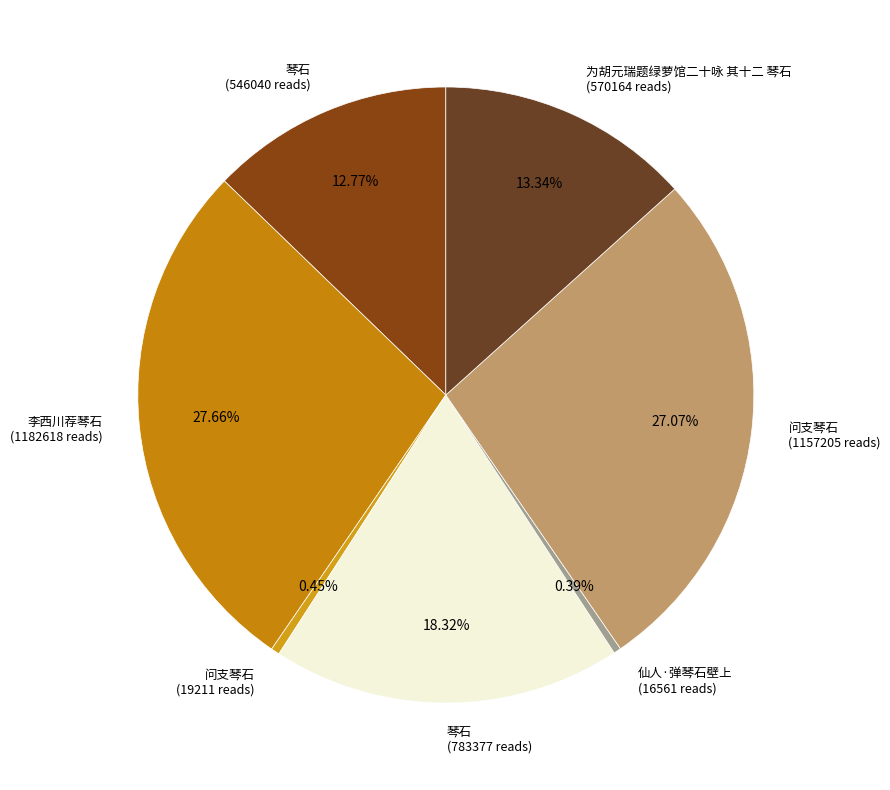

Does 琴石 (546040 reads) account for over 50% of the chart?

No